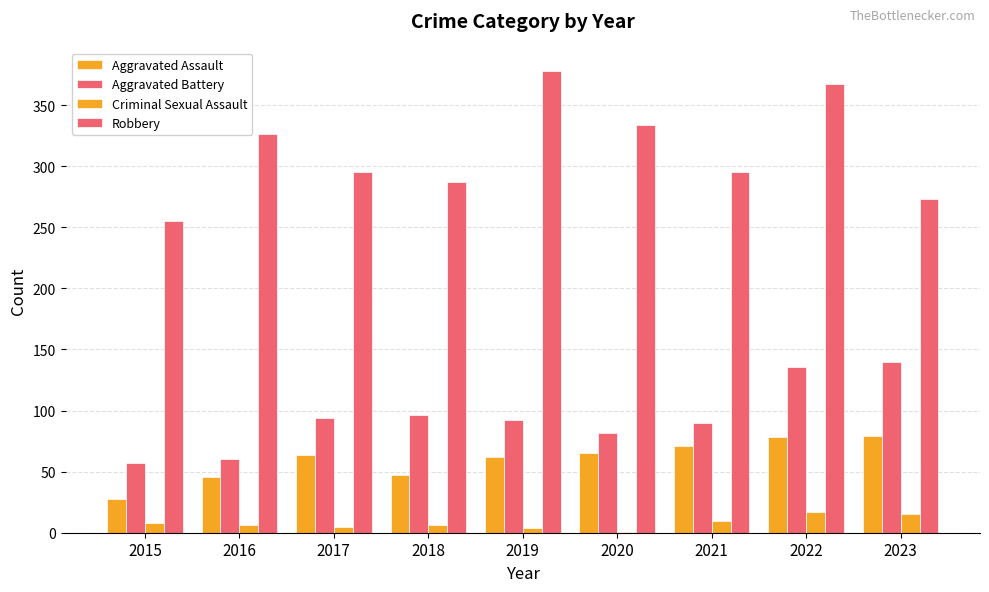

What is the difference between the Criminal Sexual Assault values at 2020 and 2021?

9